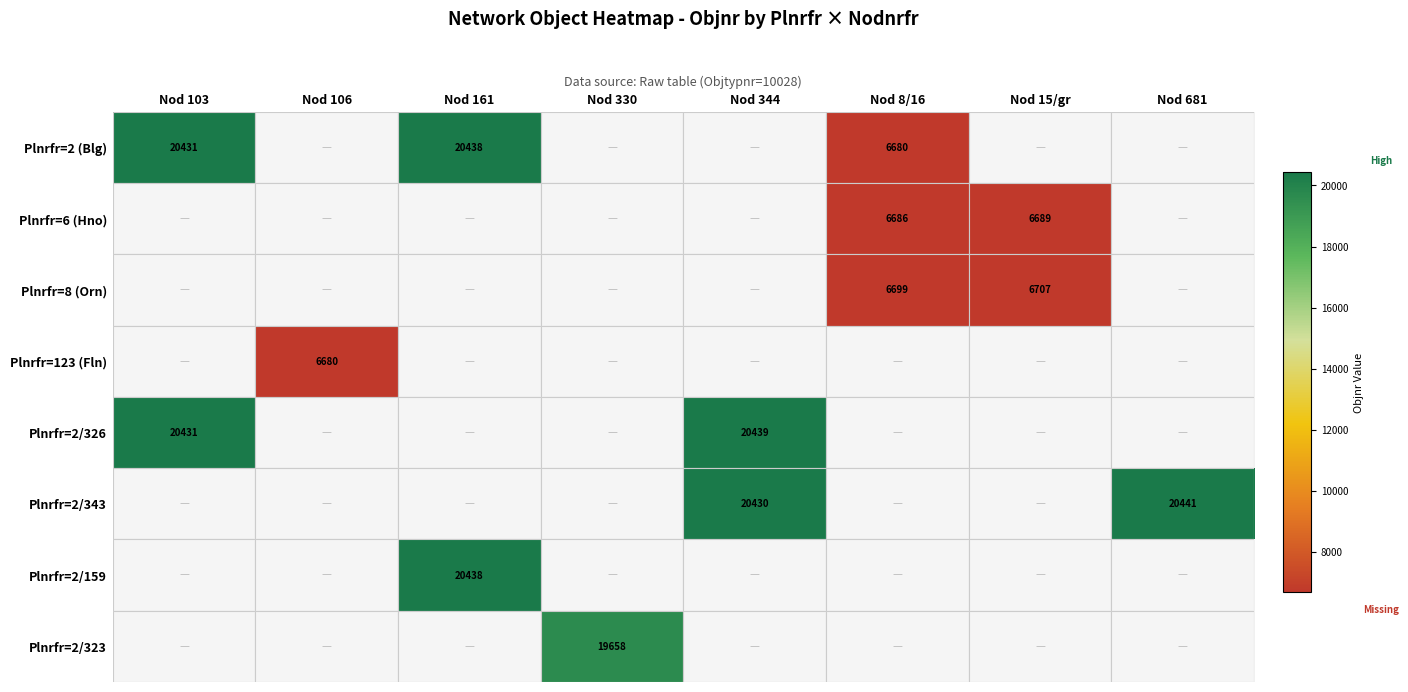

Is it true that Plnrfr=2/343 equals 20441 at Nod 681?

True